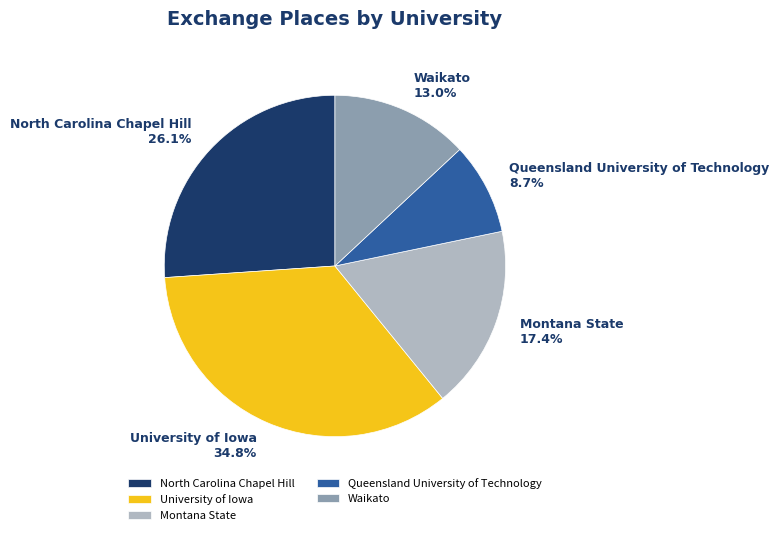

Count the number of slices in the pie.

5